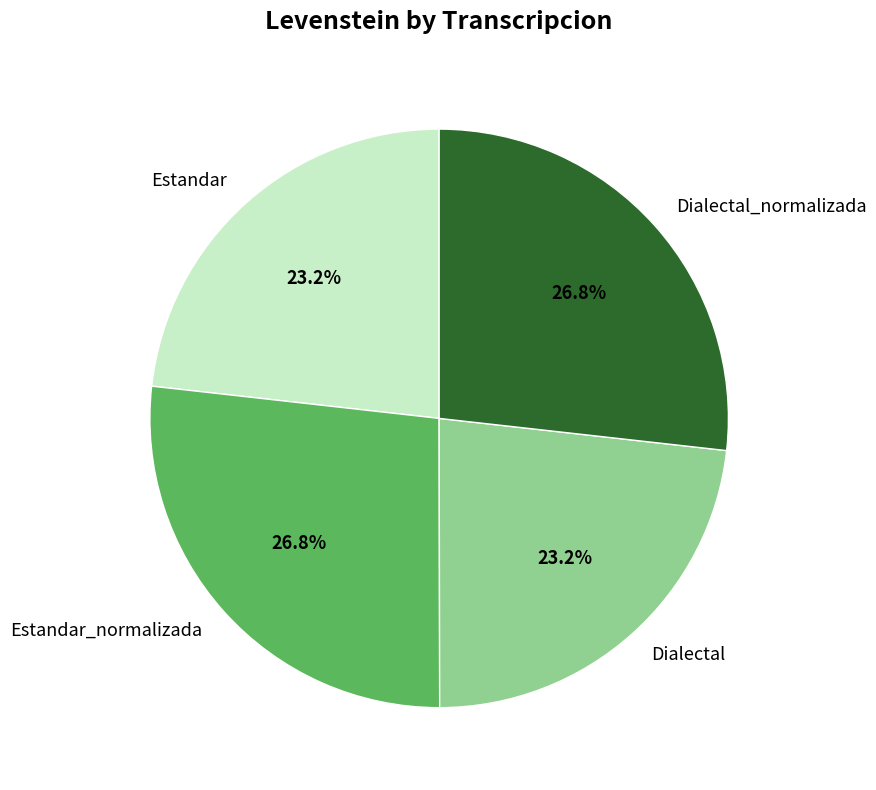

To the nearest percent, what percentage of the pie is Estandar_normalizada?

27%